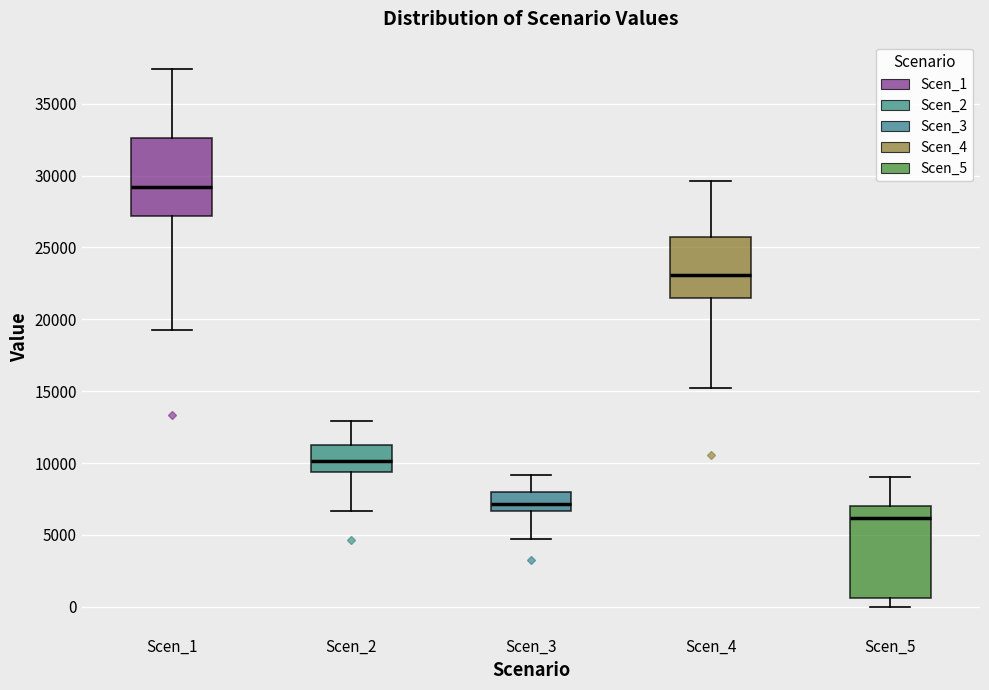

Reading left to right, read every box against the y-axis: the position of its median line, the range the box covers, and the ends of its whiskers. The values are not printed on the chart, so give them approximately, as read against the axis.

Scen_1: median 29000, box 27000 to 32500, whiskers 19500 to 37500
Scen_2: median 10000, box 9500 to 11500, whiskers 6500 to 13000
Scen_3: median 7000, box 6500 to 8000, whiskers 4500 to 9000
Scen_4: median 23000, box 21500 to 26000, whiskers 15000 to 29500
Scen_5: median 6000, box 500 to 7000, whiskers 0 to 9000